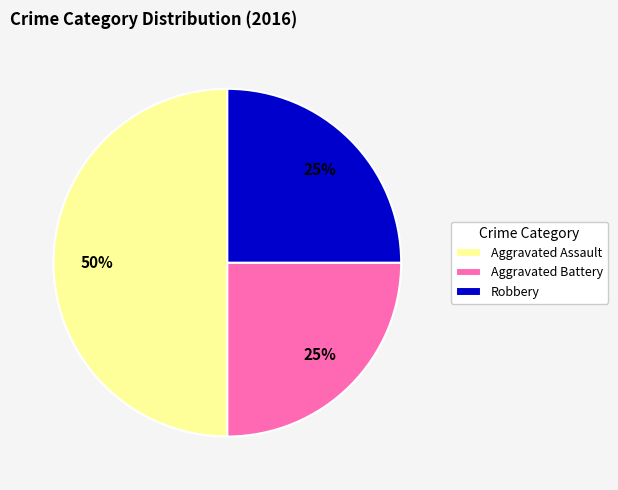

Which slice is the largest?

Aggravated Assault